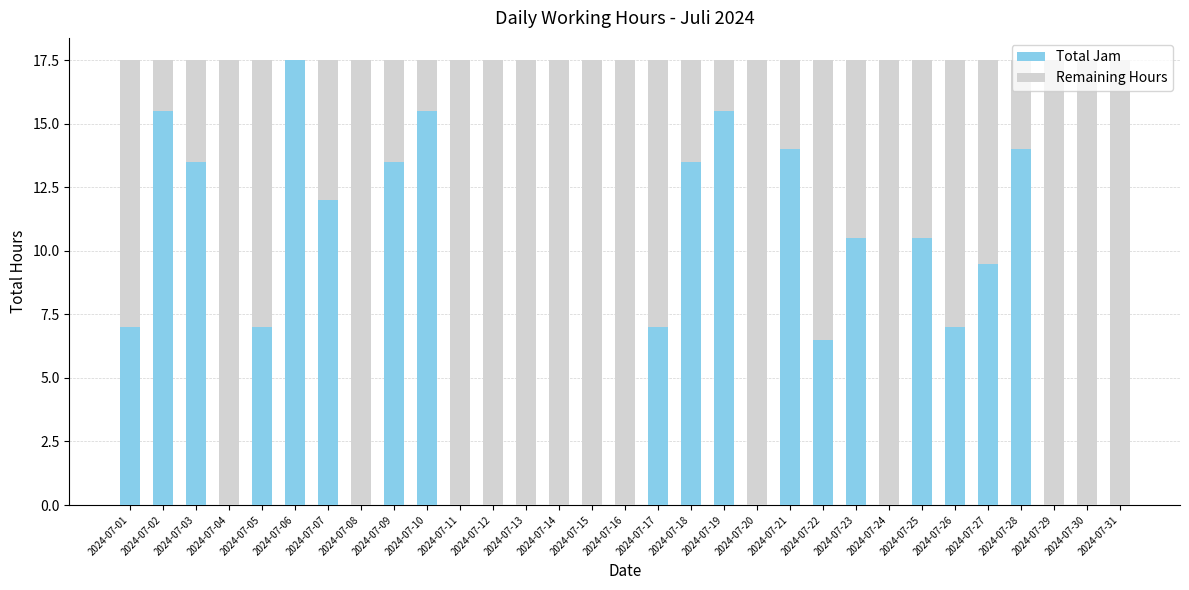

At which label does Total Jam reach its peak?

2024-07-06